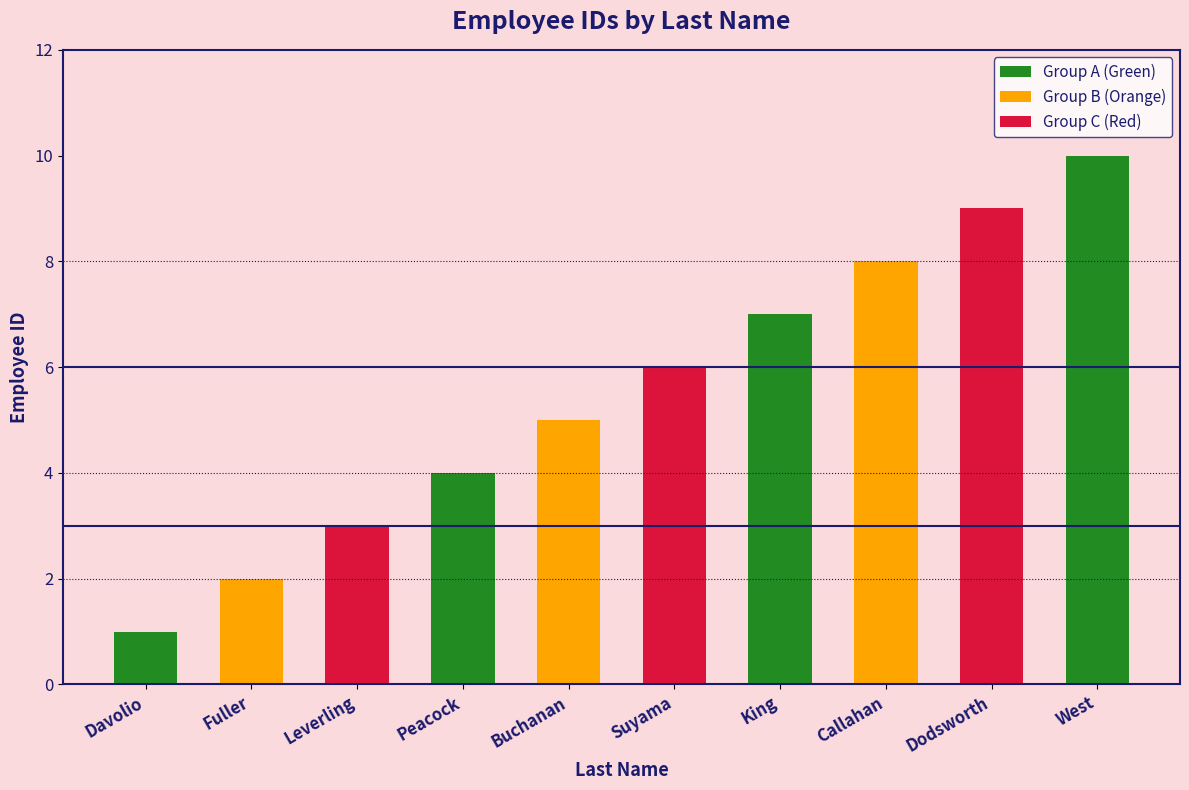

What is the label of the 8th bar from the left?

Callahan